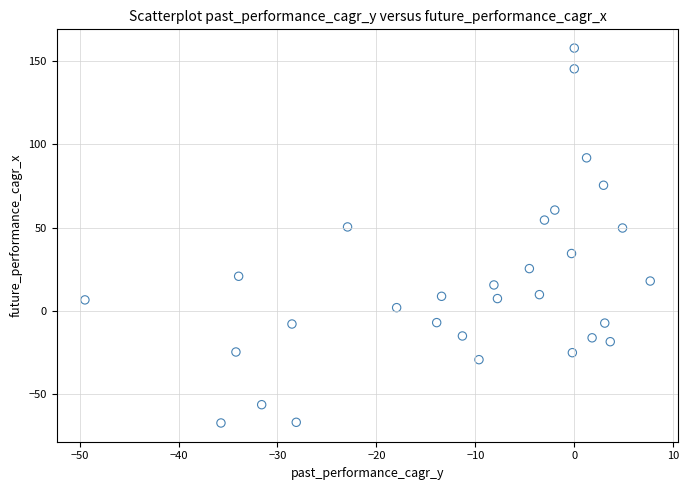

What is the range of Y values (max minus min)?

224.9